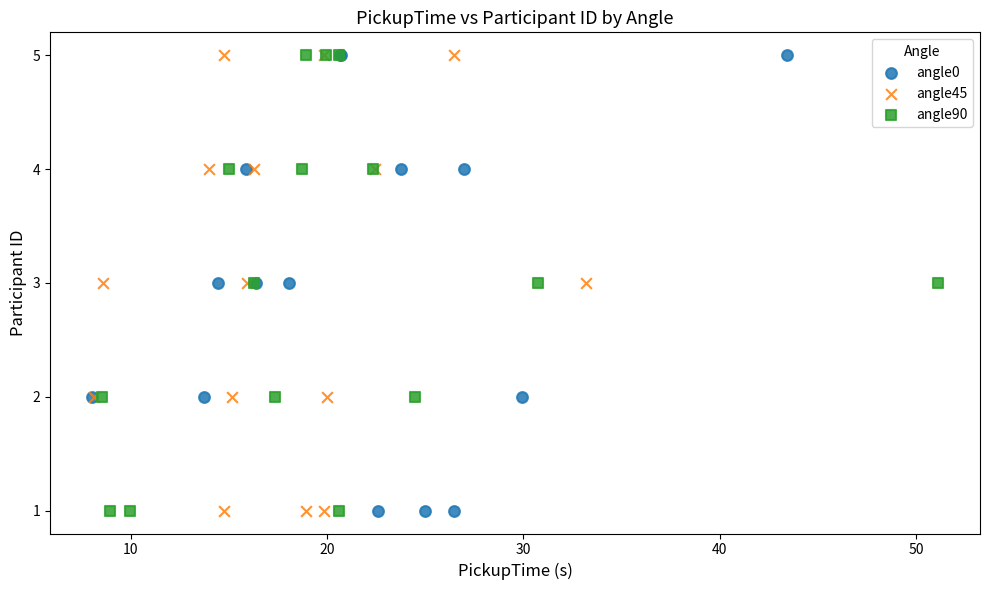

What are all the series names shown in the legend?

angle0, angle45, angle90